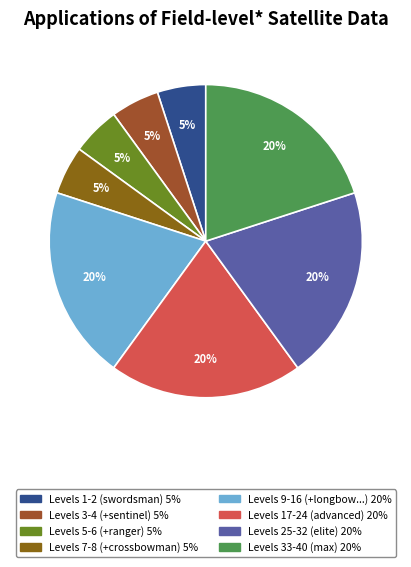

How many segments does this pie chart have?

8